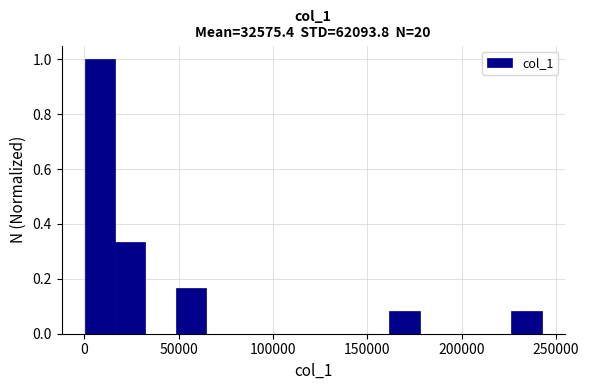

Read against the x-axis, roughly where is the centre of the tallest bar?

10000